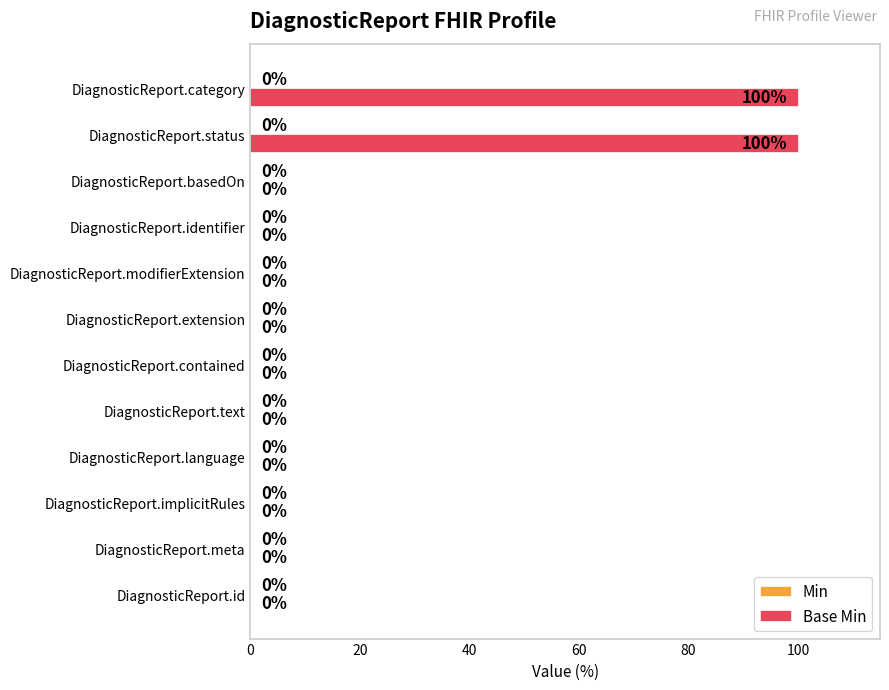

True or false: the data shows -41 at DiagnosticReport.extension.

False